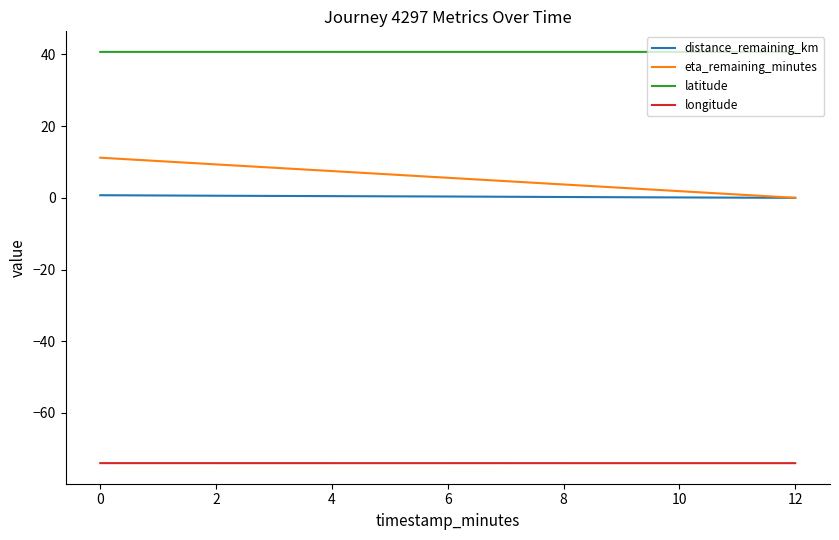

What is the lowest value of the latitude series?

40.7